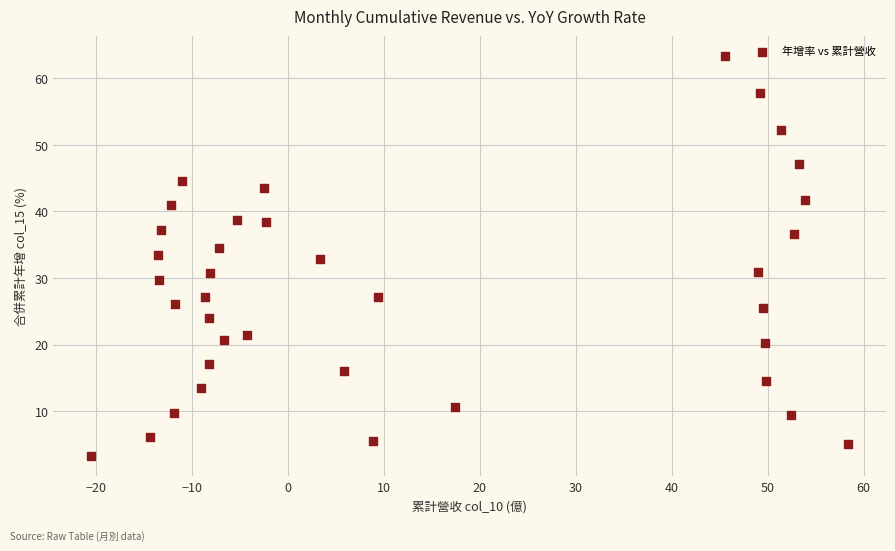

What is the range of Y values (max minus min)?

60.1